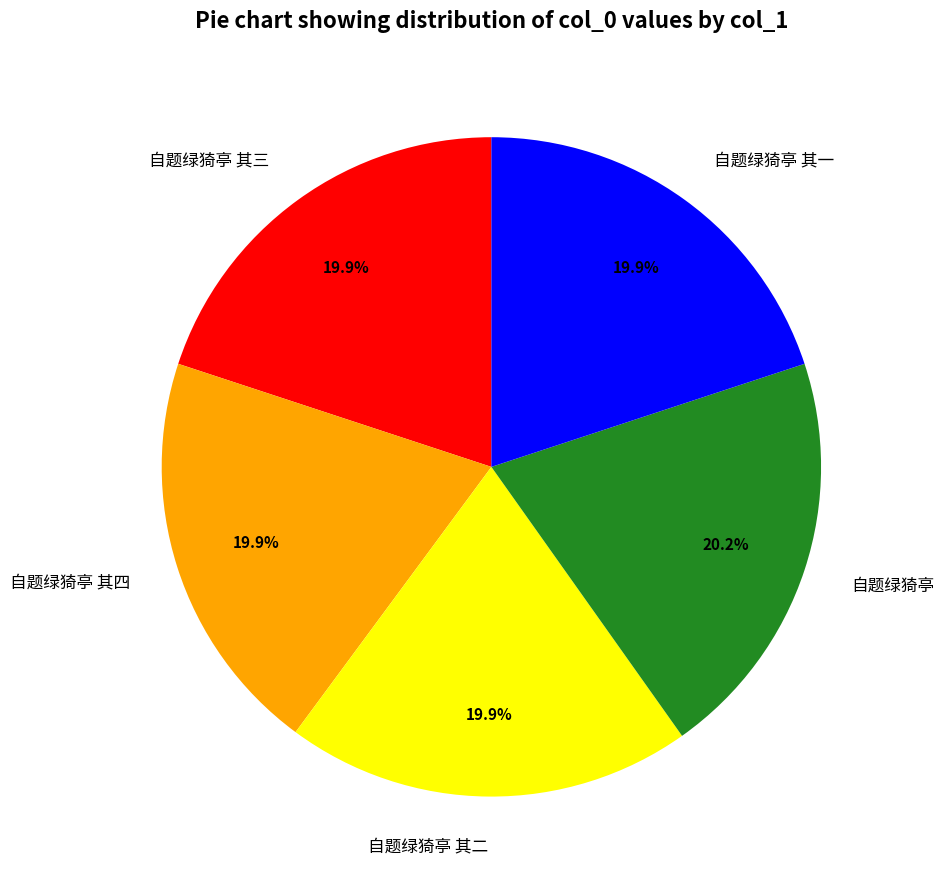

Combined, what portion of the pie is 自题绿猗亭 其三 and 自题绿猗亭?

40.2%